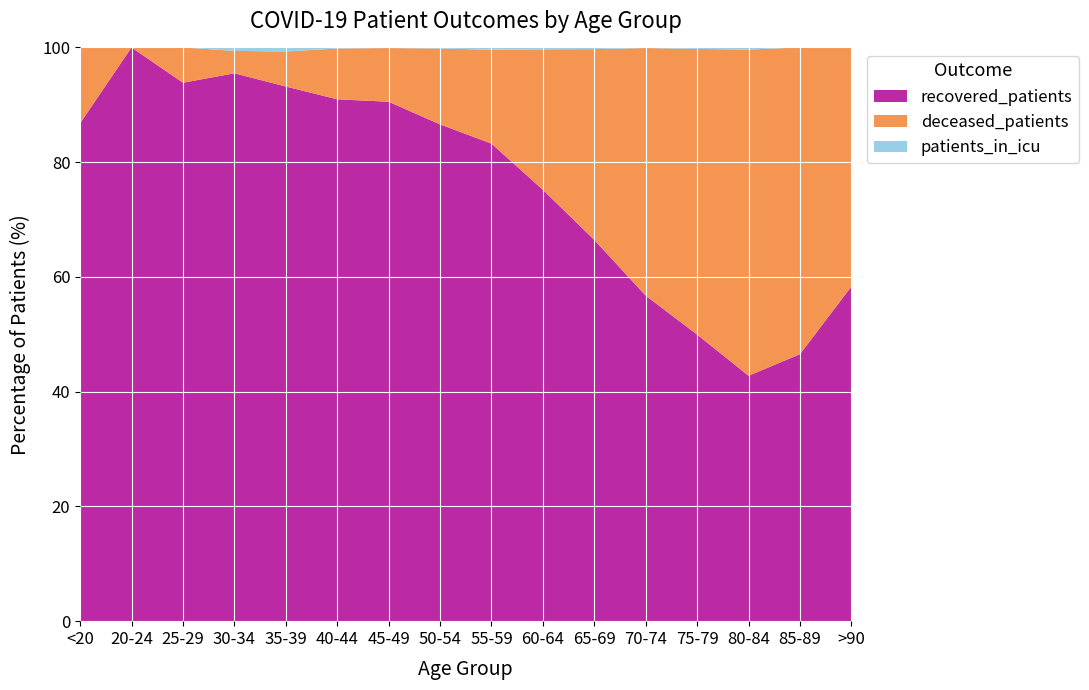

Reading left to right, list all the values displayed in this chart.

recovered_patients: <20=46	20-24=109	25-29=183	30-34=318	35-39=397	40-44=503	45-49=890	50-54=1401	55-59=1892	60-64=2063	65-69=2020	70-74=1759	75-79=947	80-84=231	85-89=47	>90=7
deceased_patients: <20=7	20-24=0	25-29=12	30-34=13	35-39=26	40-44=49	45-49=92	50-54=214	55-59=372	60-64=672	65-69=1011	70-74=1338	75-79=944	80-84=307	85-89=54	>90=5
patients_in_icu: <20=0	20-24=0	25-29=0	30-34=2	35-39=3	40-44=1	45-49=1	50-54=3	55-59=9	60-64=9	65-69=9	70-74=3	75-79=5	80-84=2	85-89=0	>90=0